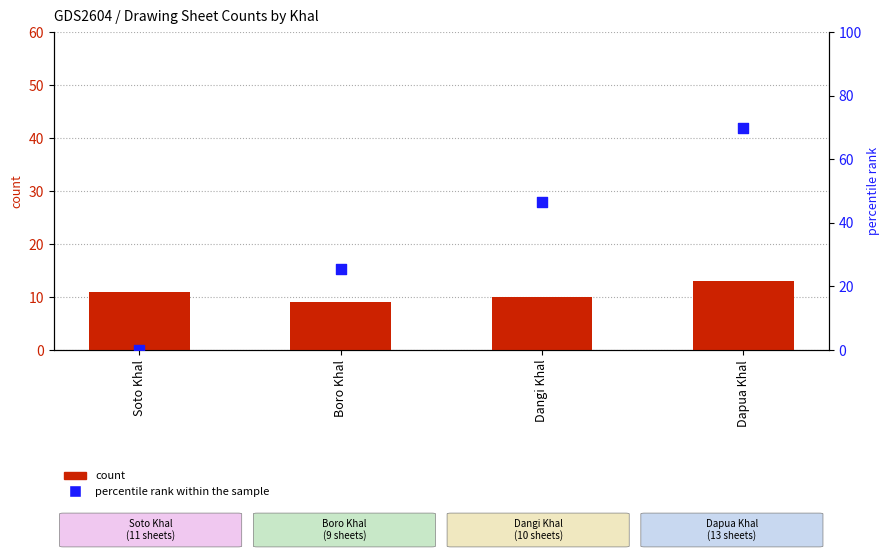

Which series has the largest total across all categories?

percentile rank within the sample